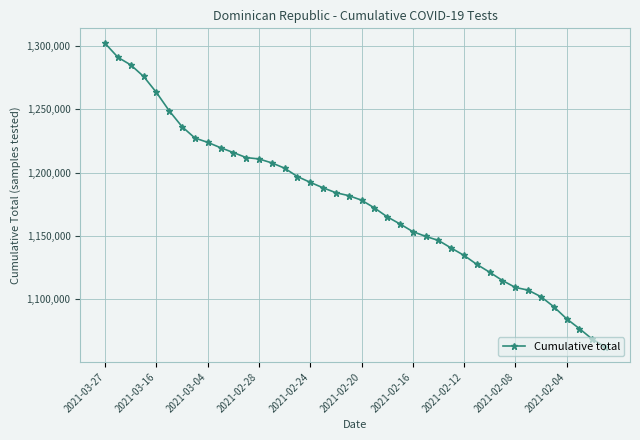

What is the average value?

1175839